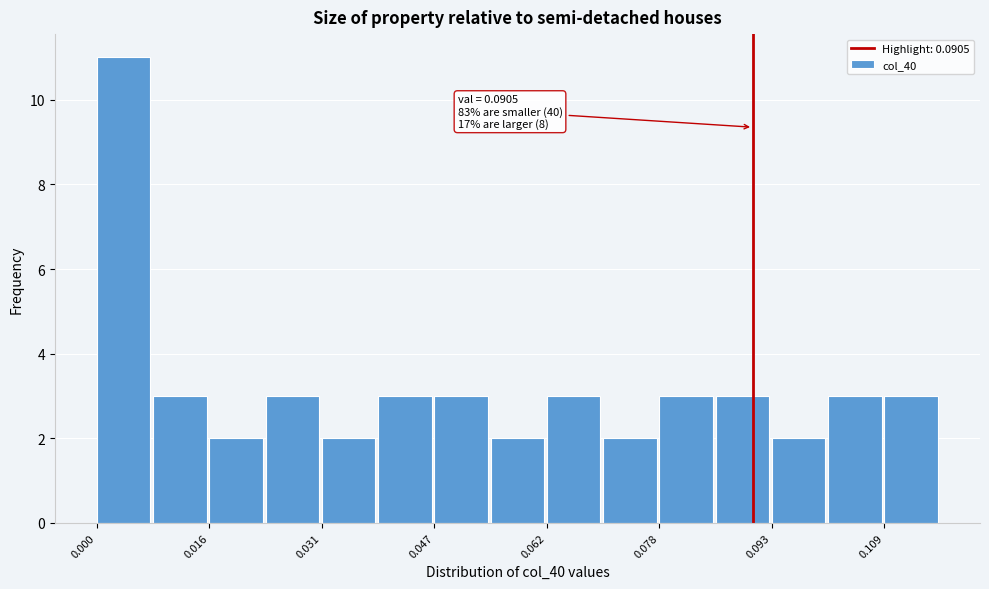

Around what value on the x-axis is the tallest bar? Give the approximate position of its centre, as read against the axis.

0.004